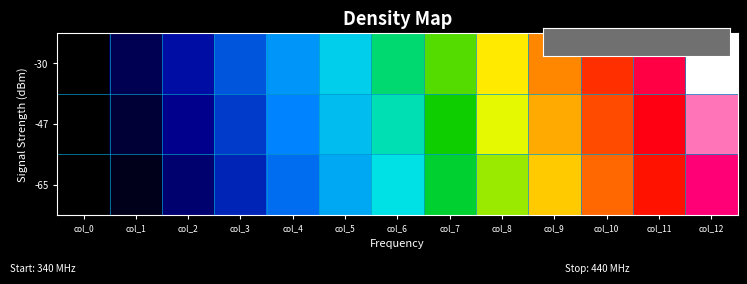

Which category has the highest value across all series?

col_12